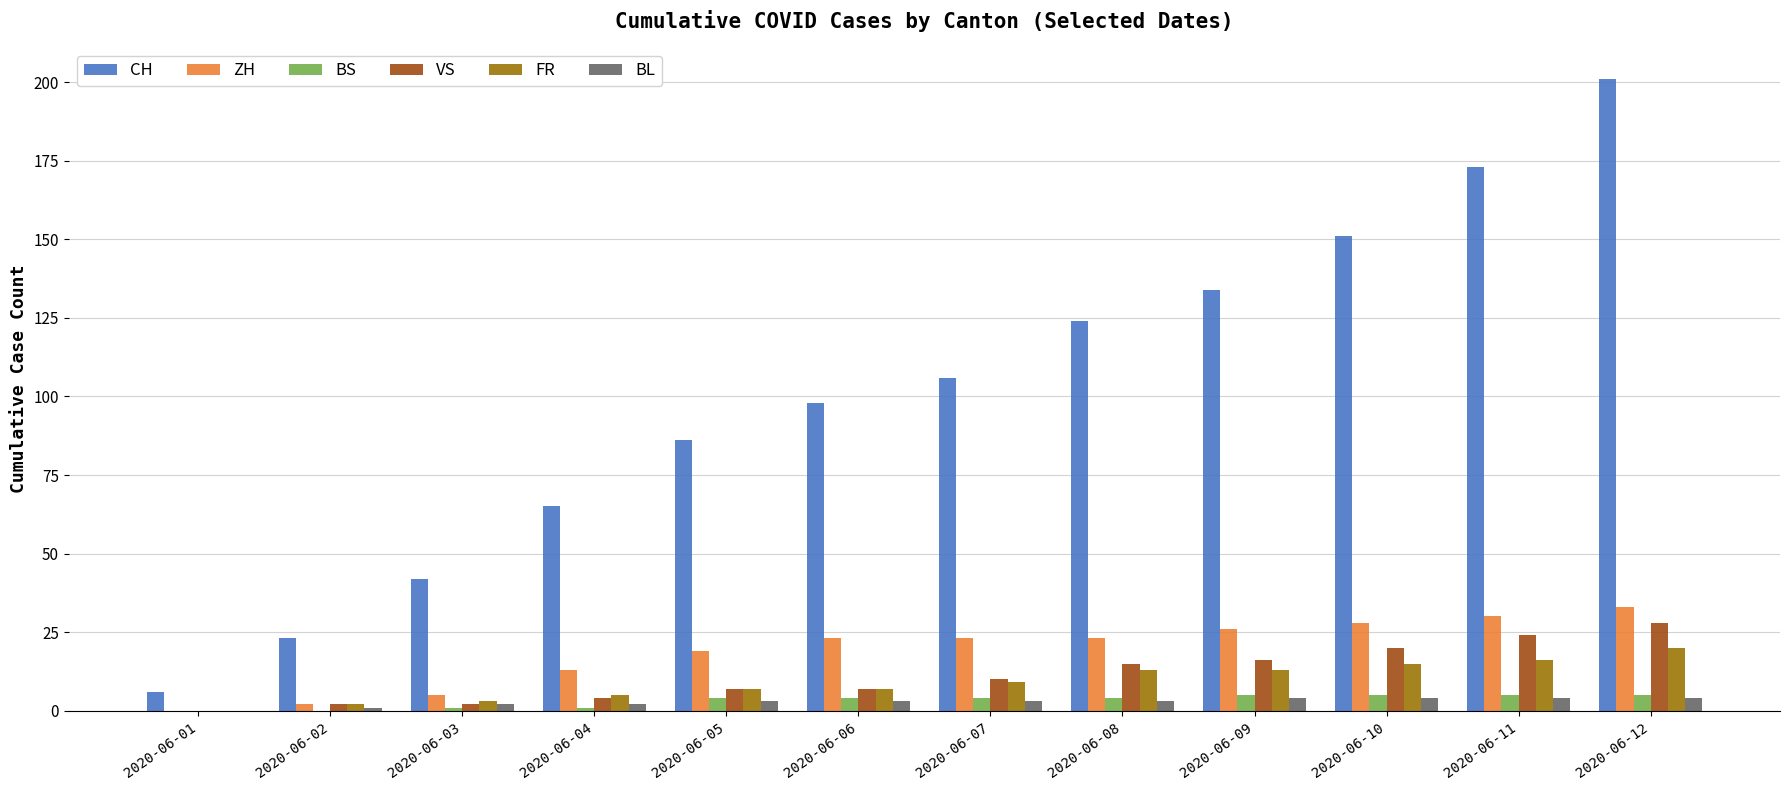

Are the bars horizontal?

No